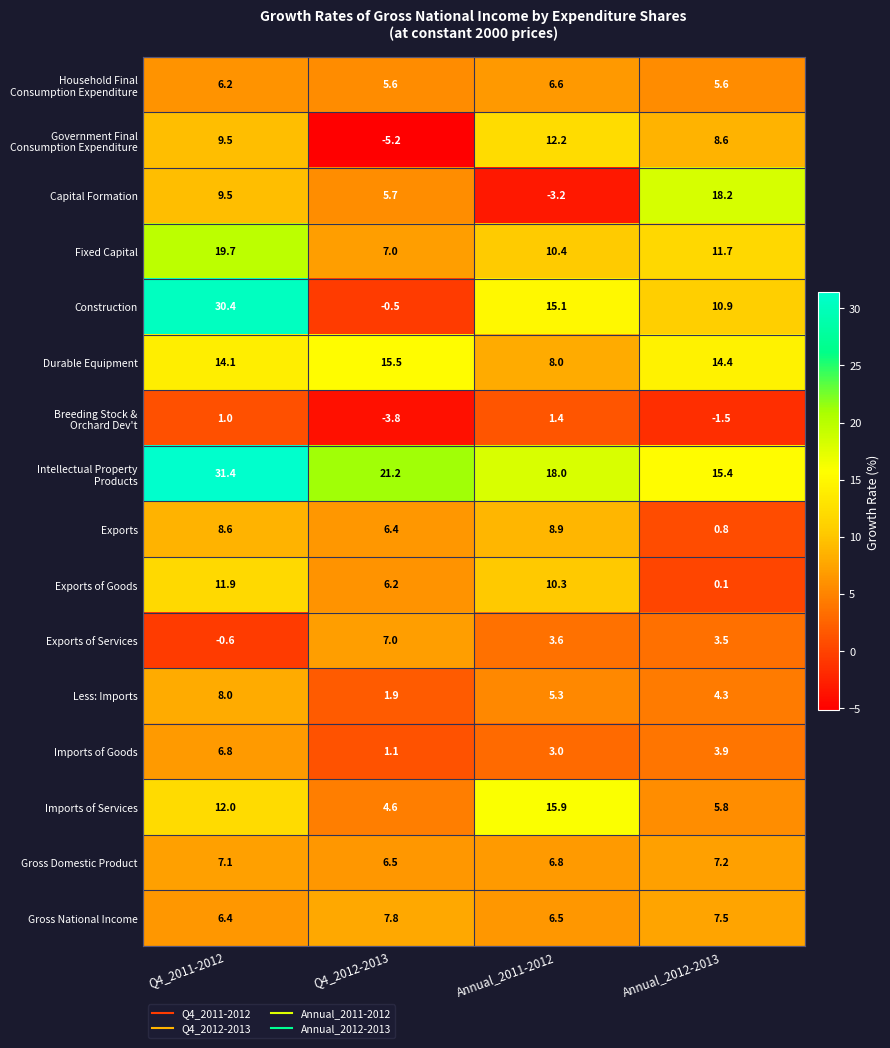

What is the sum of all Imports of Goods values?

14.8